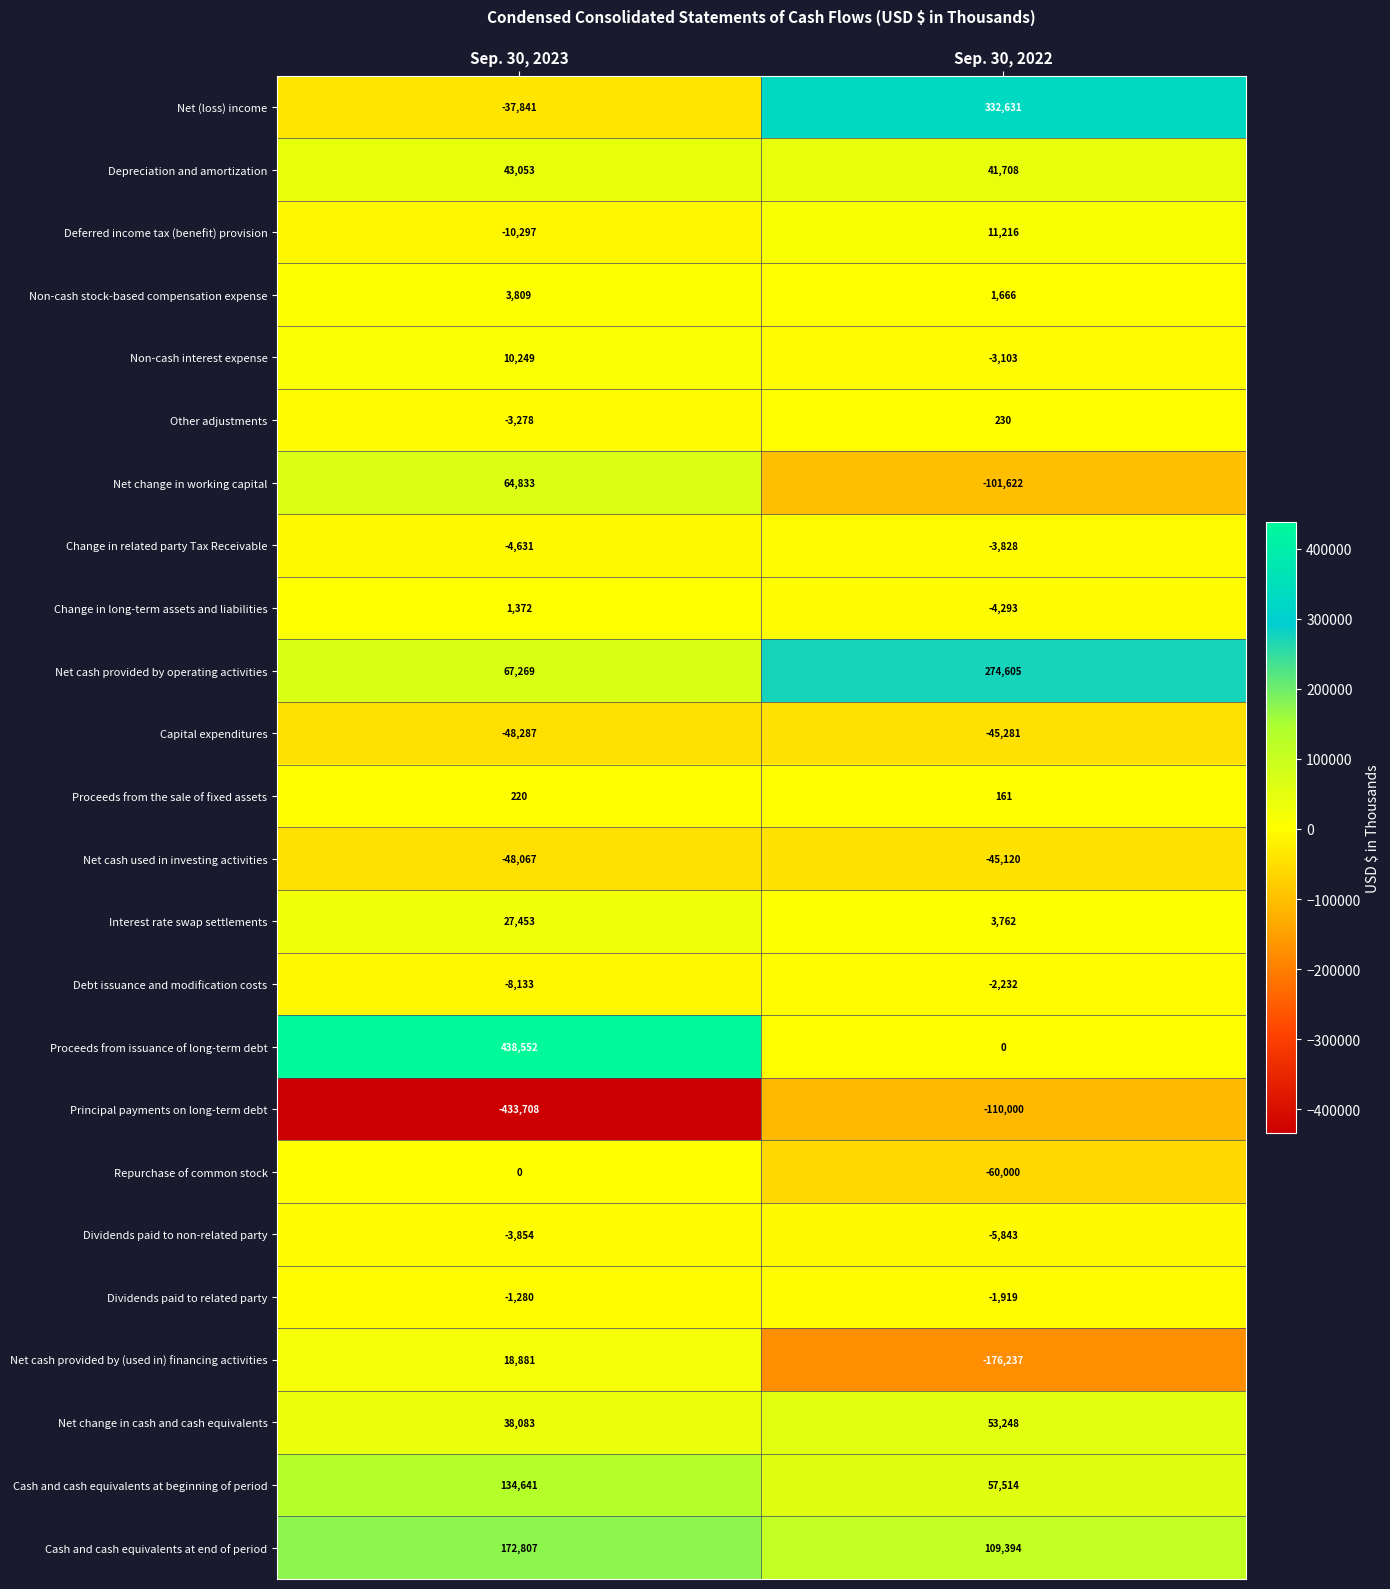

What is the maximum value shown in the chart?

438552